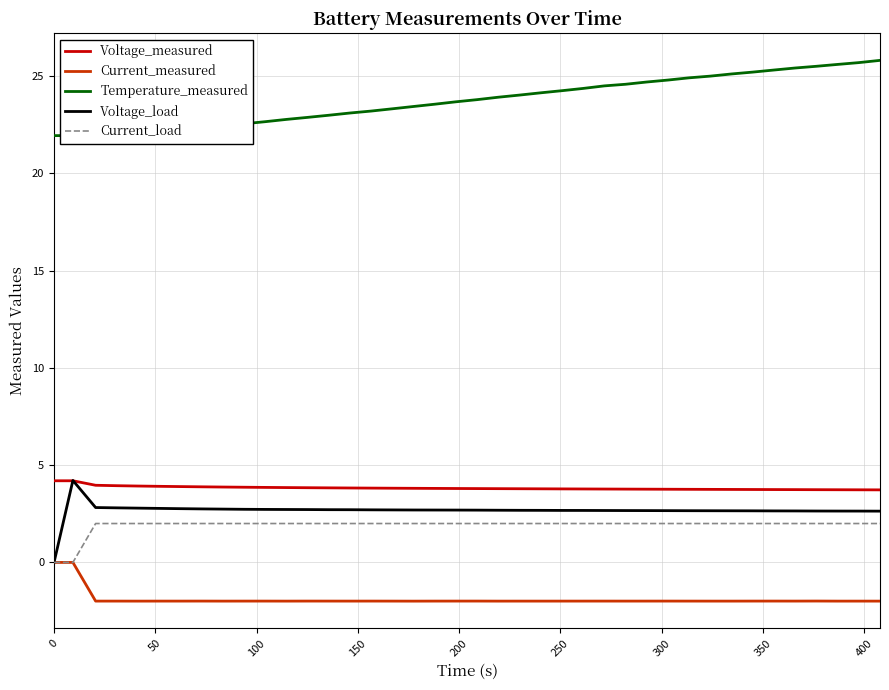

True or false: Current_measured and Voltage_measured cross at least once.

False